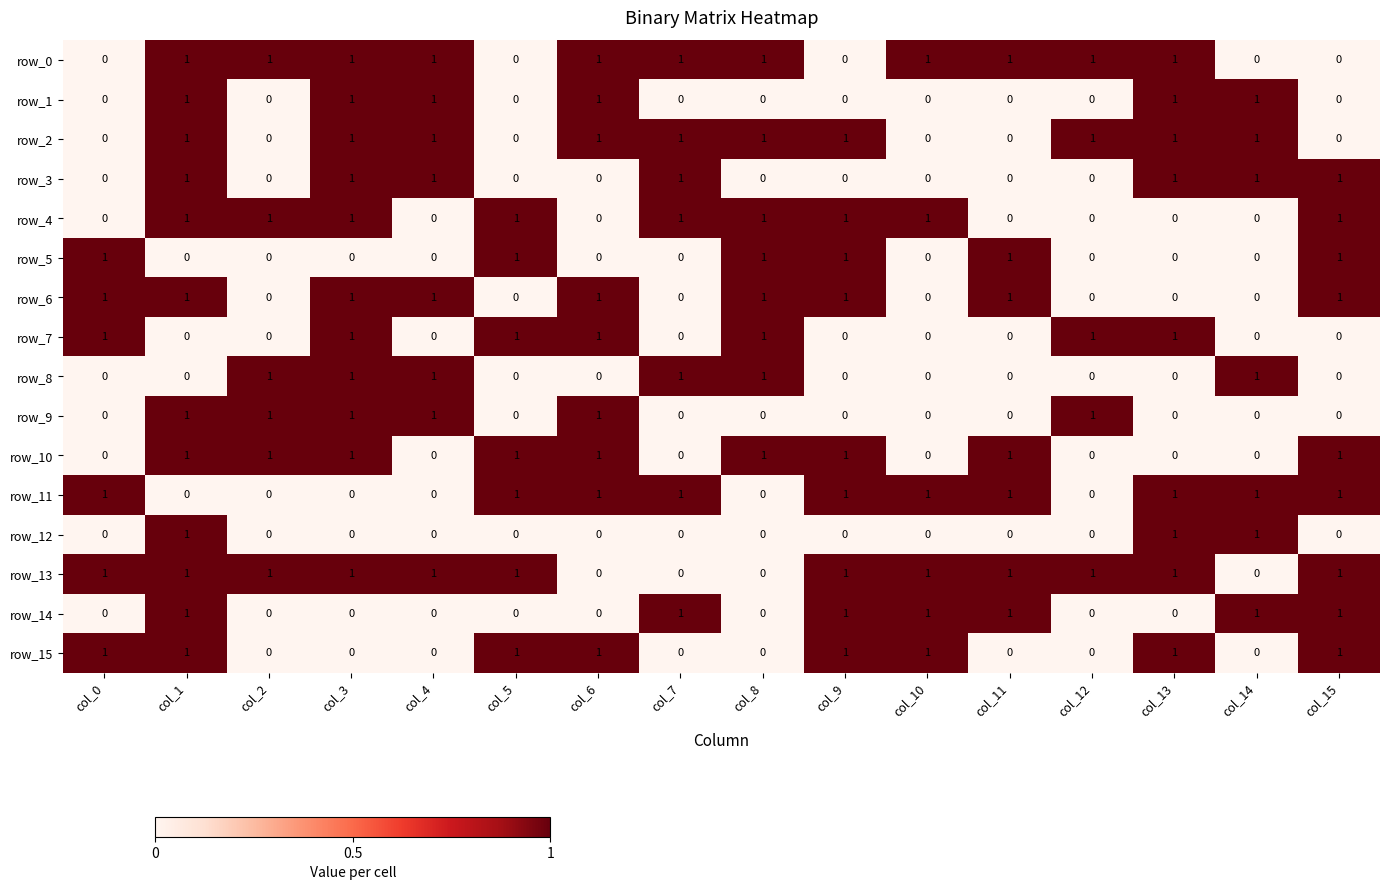

Reading left to right, list all the values displayed in this chart.

row_0: 0	1	1	1	1	0	1	1	1	0	1	1	1	1	0	0
row_1: 0	1	0	1	1	0	1	0	0	0	0	0	0	1	1	0
row_2: 0	1	0	1	1	0	1	1	1	1	0	0	1	1	1	0
row_3: 0	1	0	1	1	0	0	1	0	0	0	0	0	1	1	1
row_4: 0	1	1	1	0	1	0	1	1	1	1	0	0	0	0	1
row_5: 1	0	0	0	0	1	0	0	1	1	0	1	0	0	0	1
row_6: 1	1	0	1	1	0	1	0	1	1	0	1	0	0	0	1
row_7: 1	0	0	1	0	1	1	0	1	0	0	0	1	1	0	0
row_8: 0	0	1	1	1	0	0	1	1	0	0	0	0	0	1	0
row_9: 0	1	1	1	1	0	1	0	0	0	0	0	1	0	0	0
row_10: 0	1	1	1	0	1	1	0	1	1	0	1	0	0	0	1
row_11: 1	0	0	0	0	1	1	1	0	1	1	1	0	1	1	1
row_12: 0	1	0	0	0	0	0	0	0	0	0	0	0	1	1	0
row_13: 1	1	1	1	1	1	0	0	0	1	1	1	1	1	0	1
row_14: 0	1	0	0	0	0	0	1	0	1	1	1	0	0	1	1
row_15: 1	1	0	0	0	1	1	0	0	1	1	0	0	1	0	1